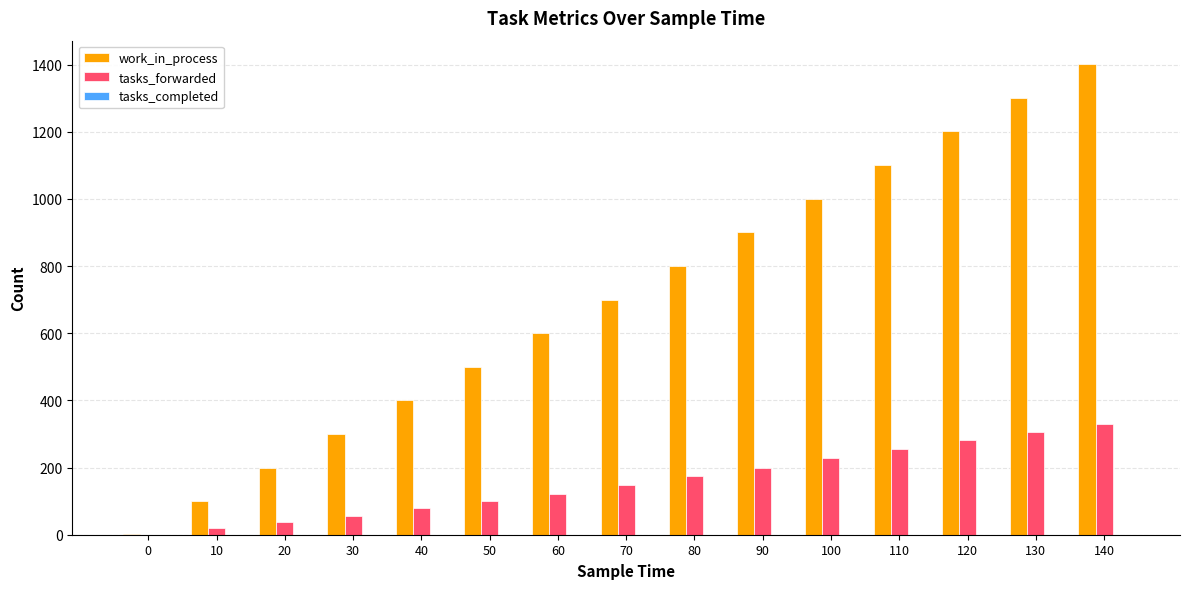

Which series changed the most between 30 and 140?

work_in_process